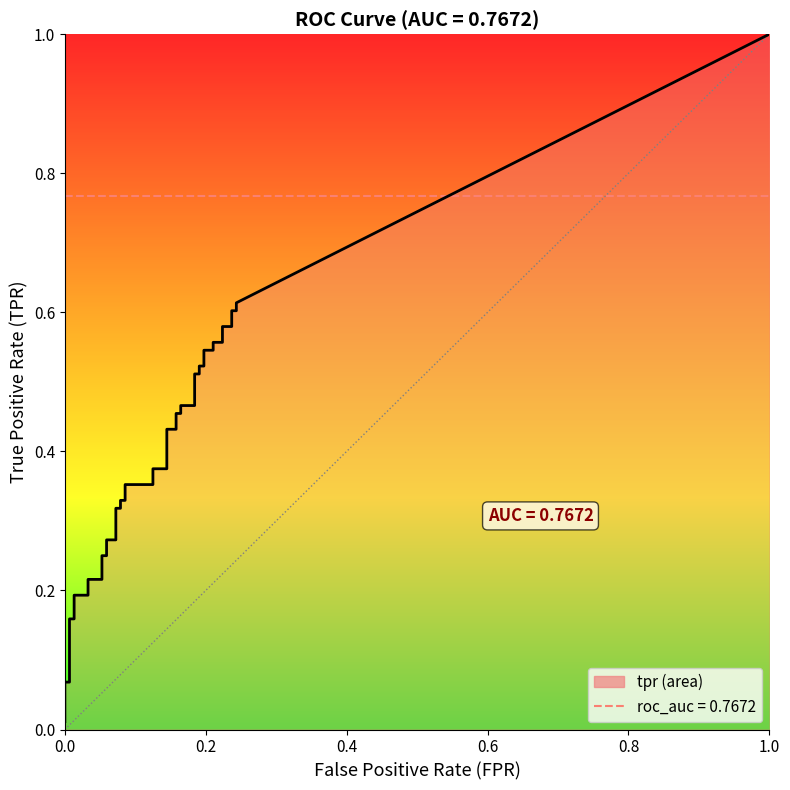

Which category has the highest value in the fpr series?

38